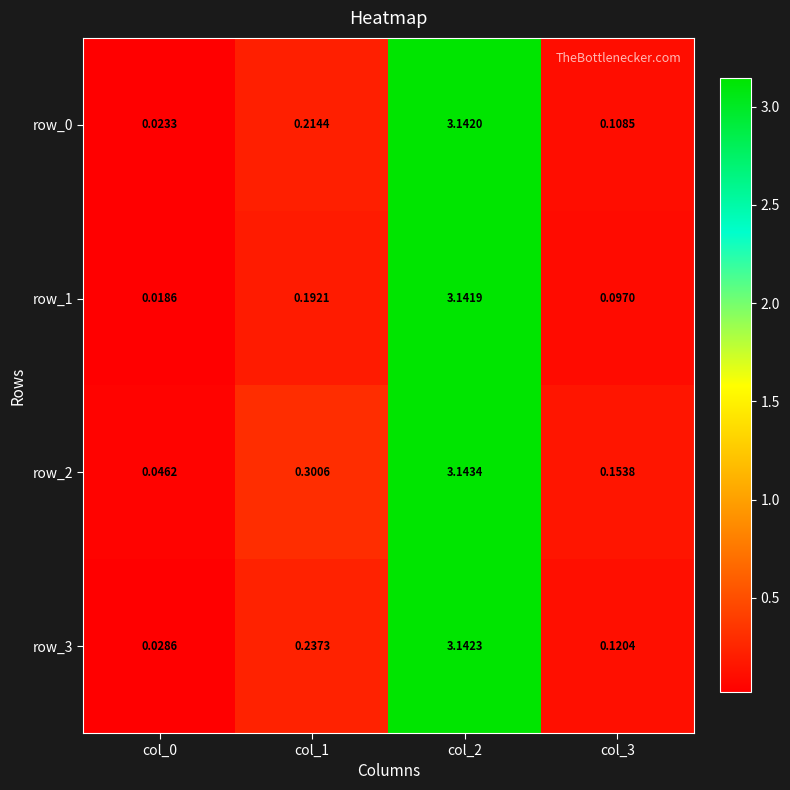

Which series changed the most between col_2 and col_3?

row_1